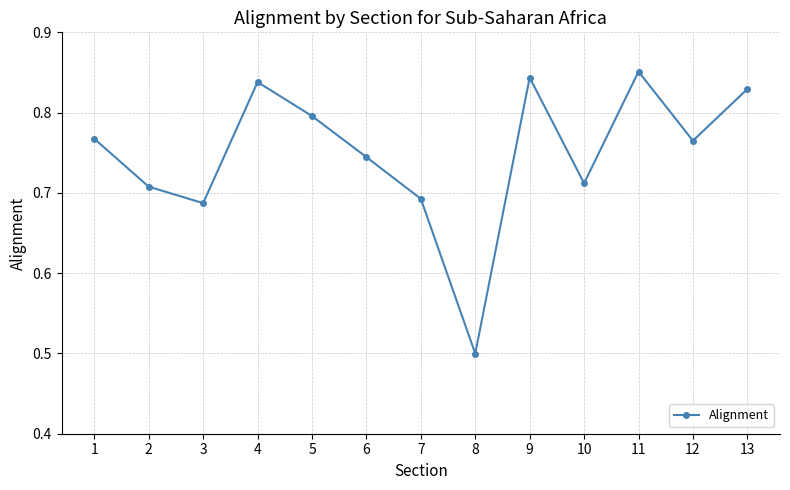

What is the sum of all values?

9.7